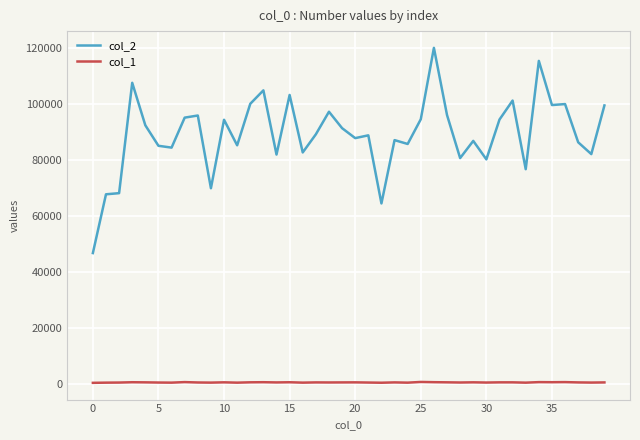

List the series in order of their peak value, lowest first.

col_1, col_2